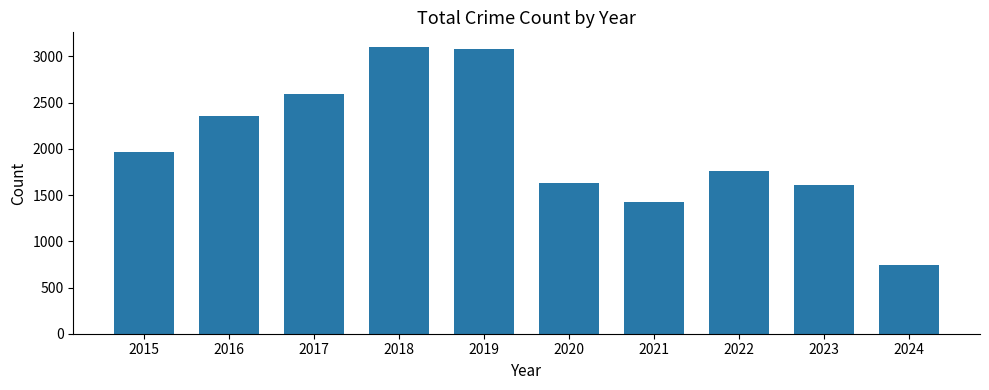

Which has a higher value, 2024 or 2023?

2023